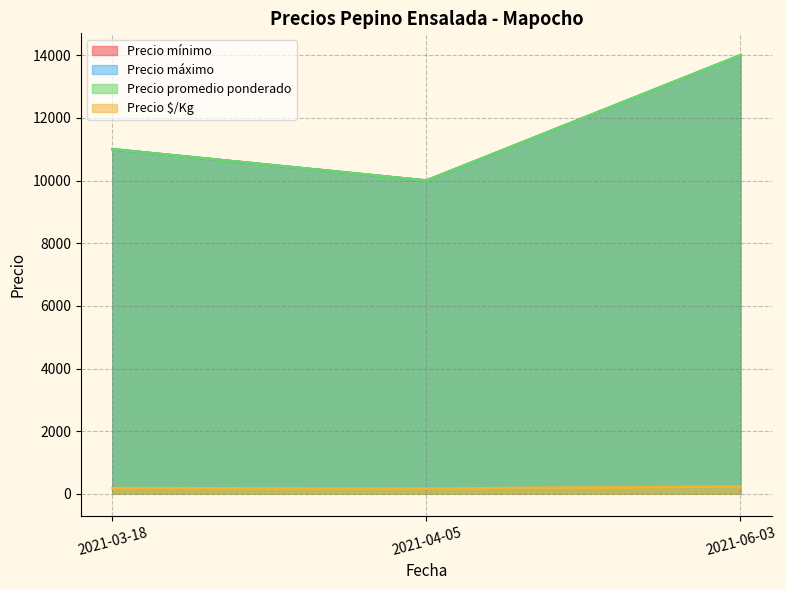

What is the maximum value for Precio máximo?

14000